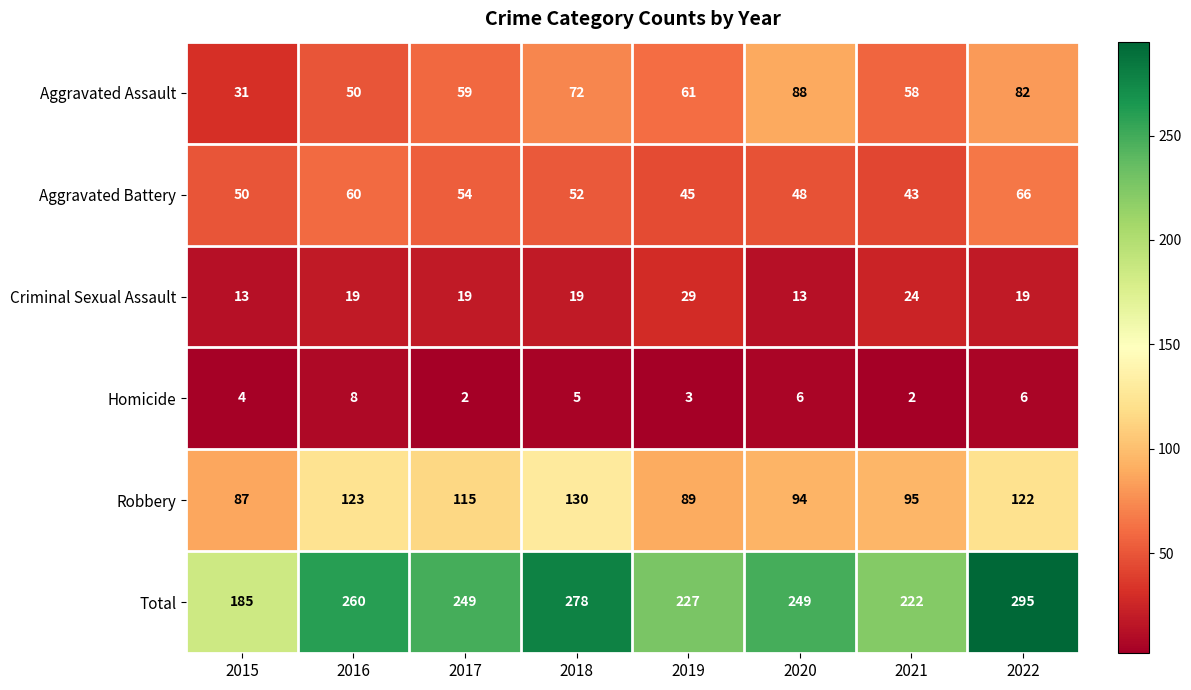

Rank the series by their maximum value, from lowest to highest.

Homicide, Criminal Sexual Assault, Aggravated Battery, Aggravated Assault, Robbery, Total